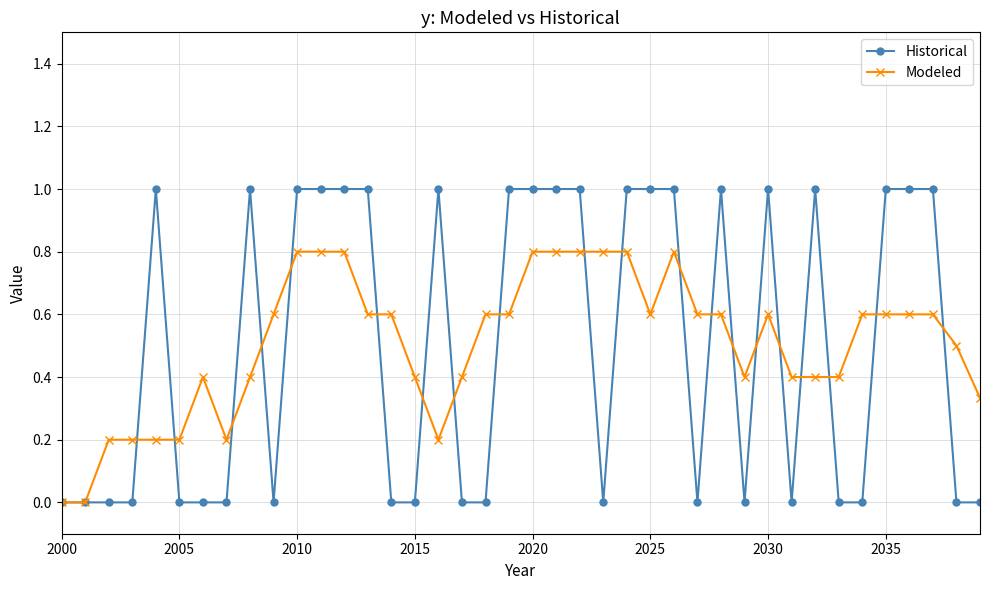

What is the maximum value shown in the chart?

1.0